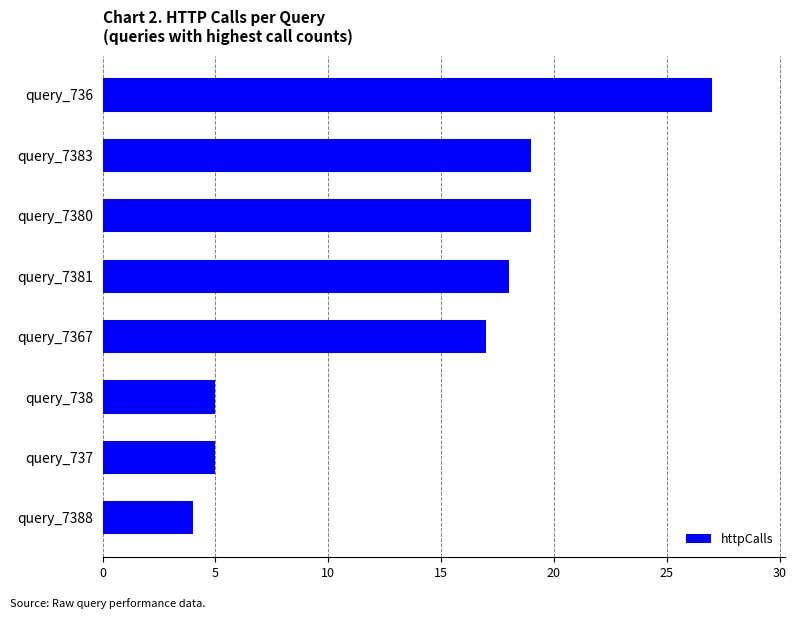

Where is the data nearest to the value 15?

query_7367